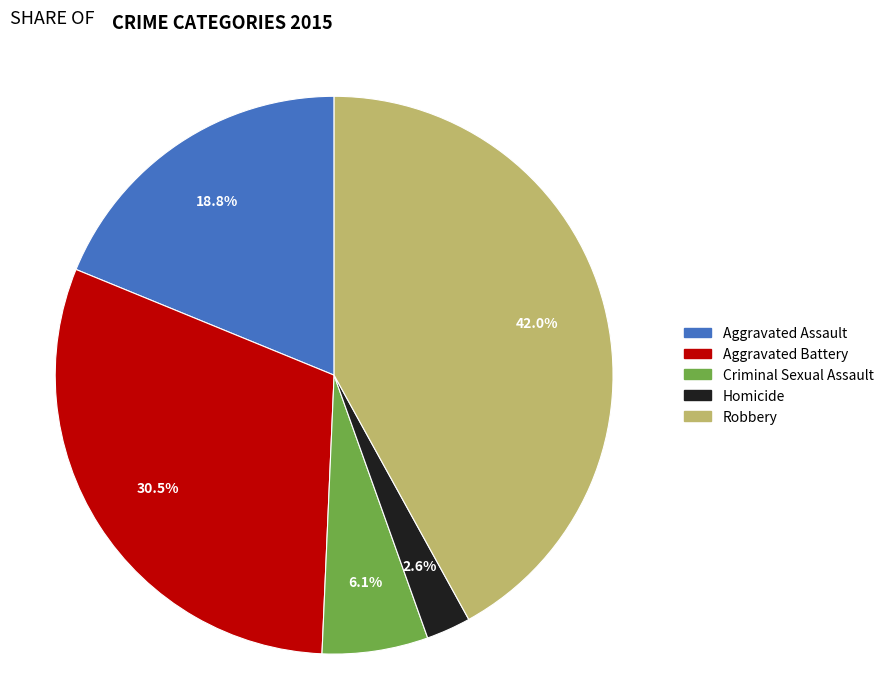

Between Aggravated Battery and Robbery, which is larger?

Robbery